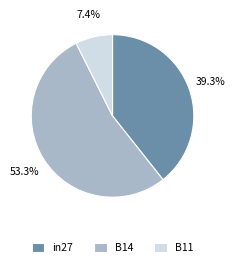

Is there any slice that represents more than half of the pie?

Yes